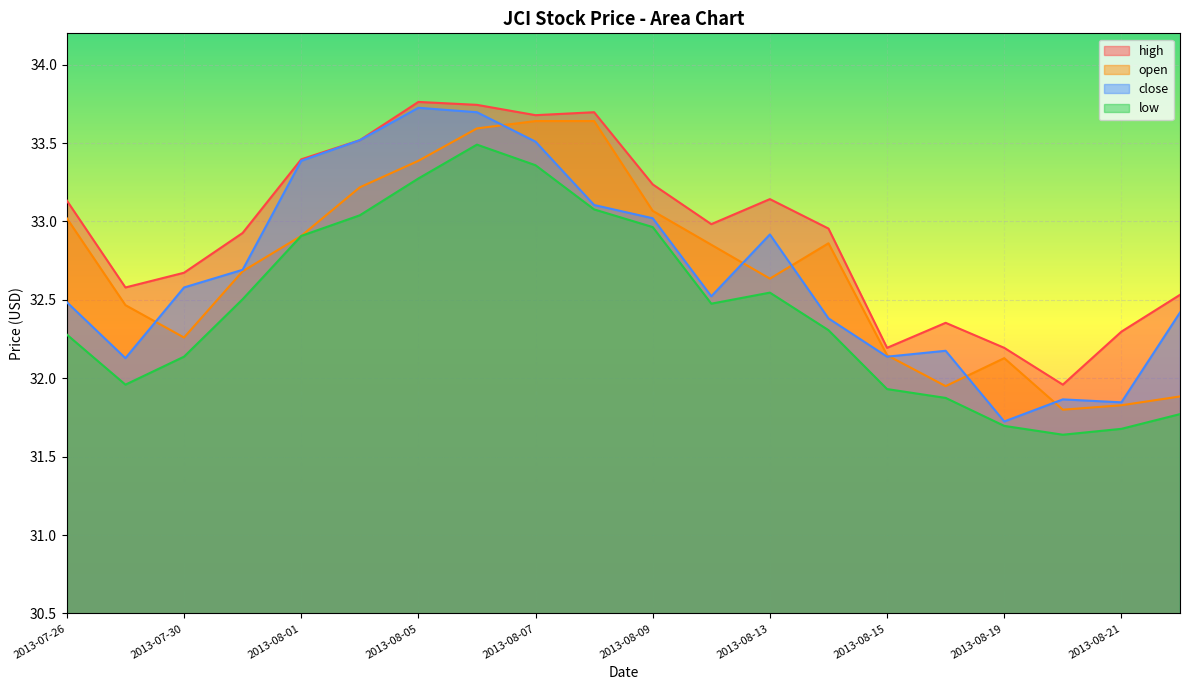

What is the spread (max minus min) of values at 2013-08-12?

0.5